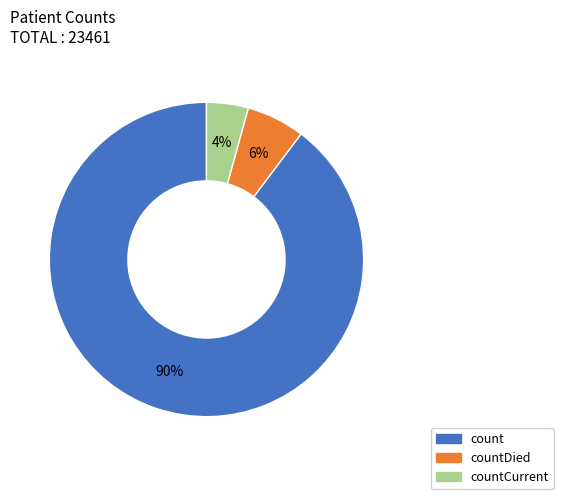

Is there any slice that represents more than half of the pie?

Yes